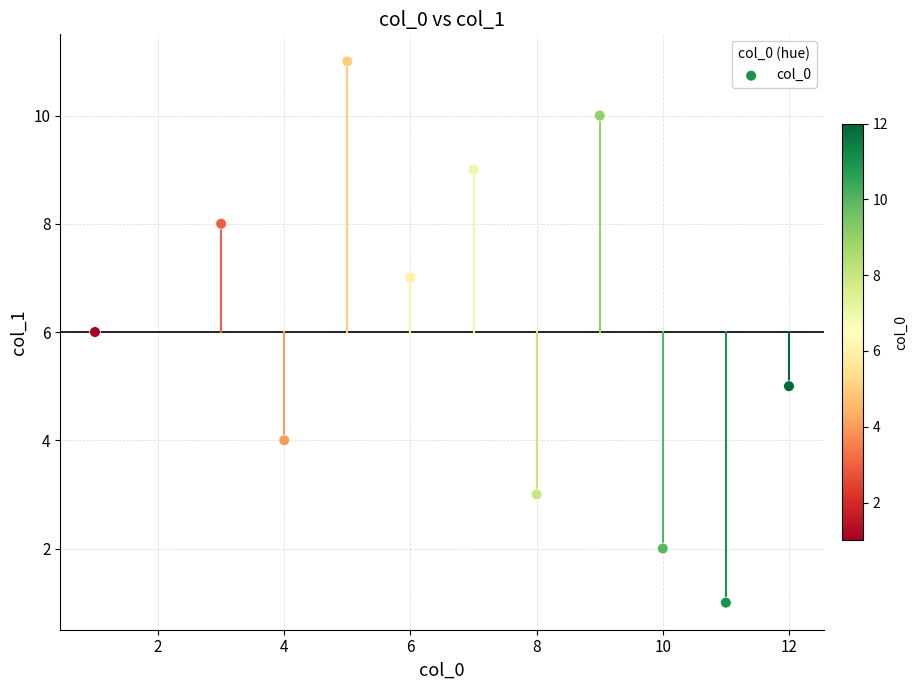

What is the range of Y values (max minus min)?

10